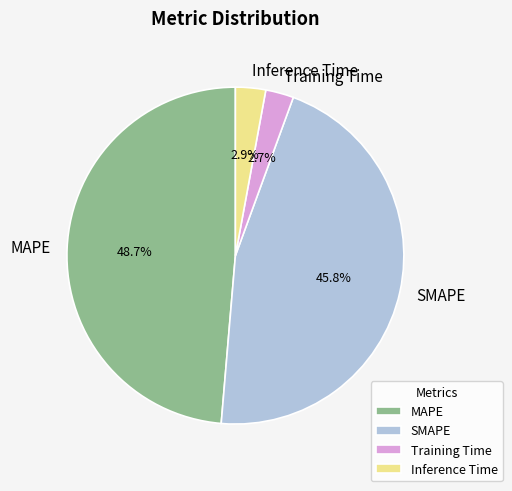

Is it true that MAPE is 41% of the pie?

False